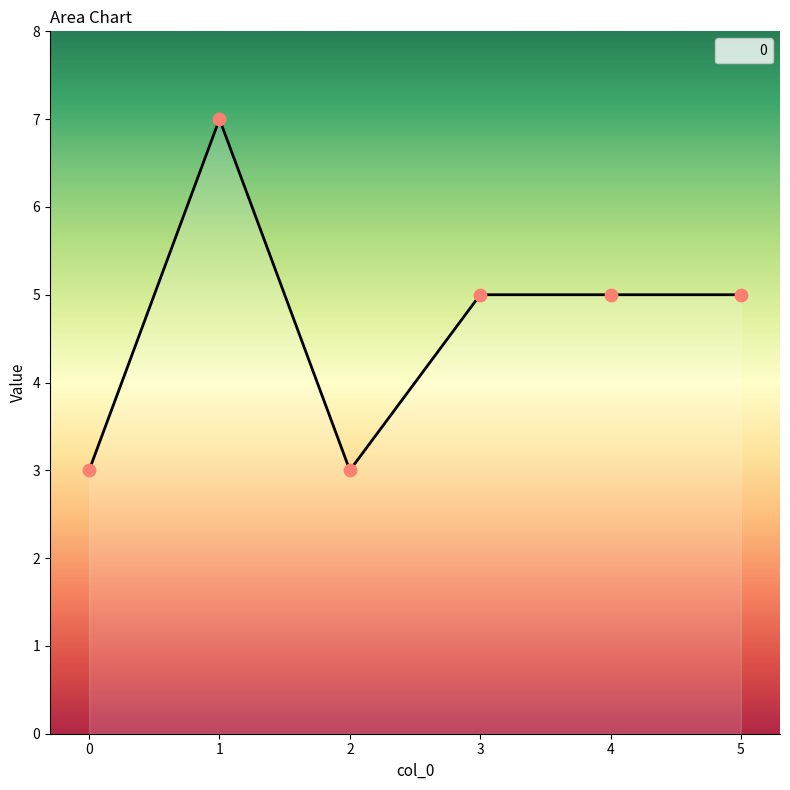

What is the change in value from 0 to 1?

+4